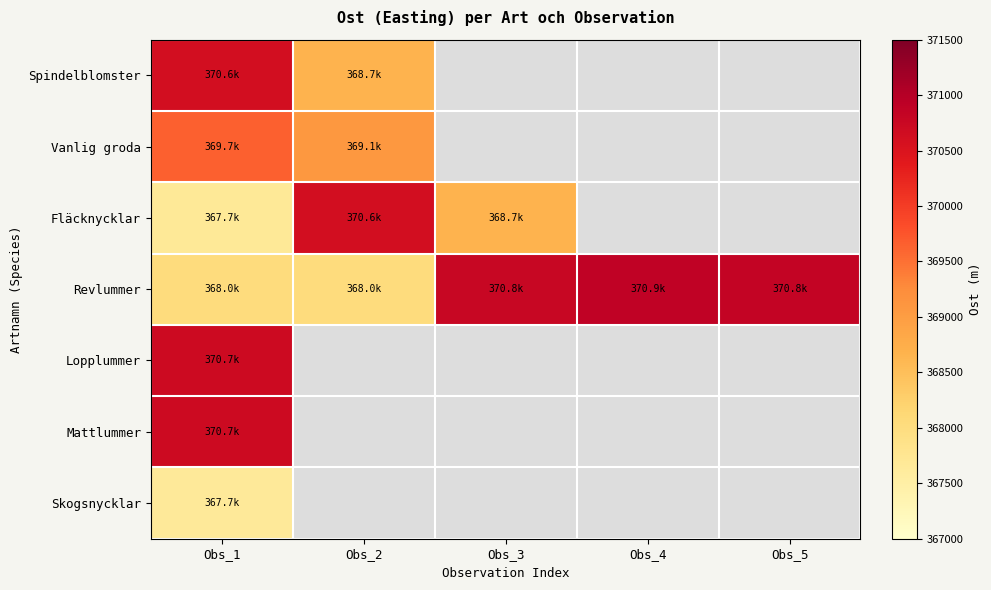

Which category has the lowest value in the Vanlig groda series?

Obs_2